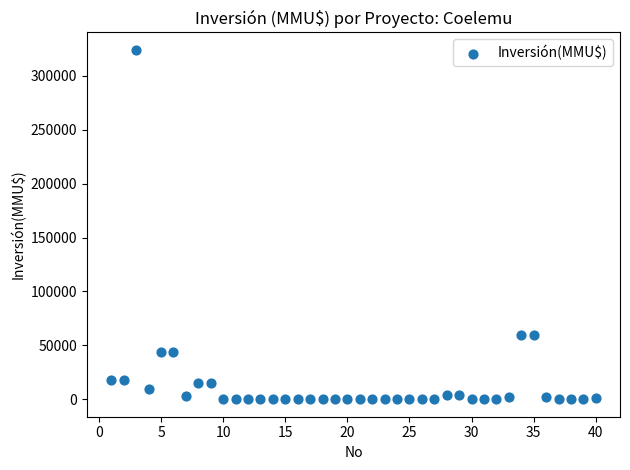

What is the range of Y values (max minus min)?

324020